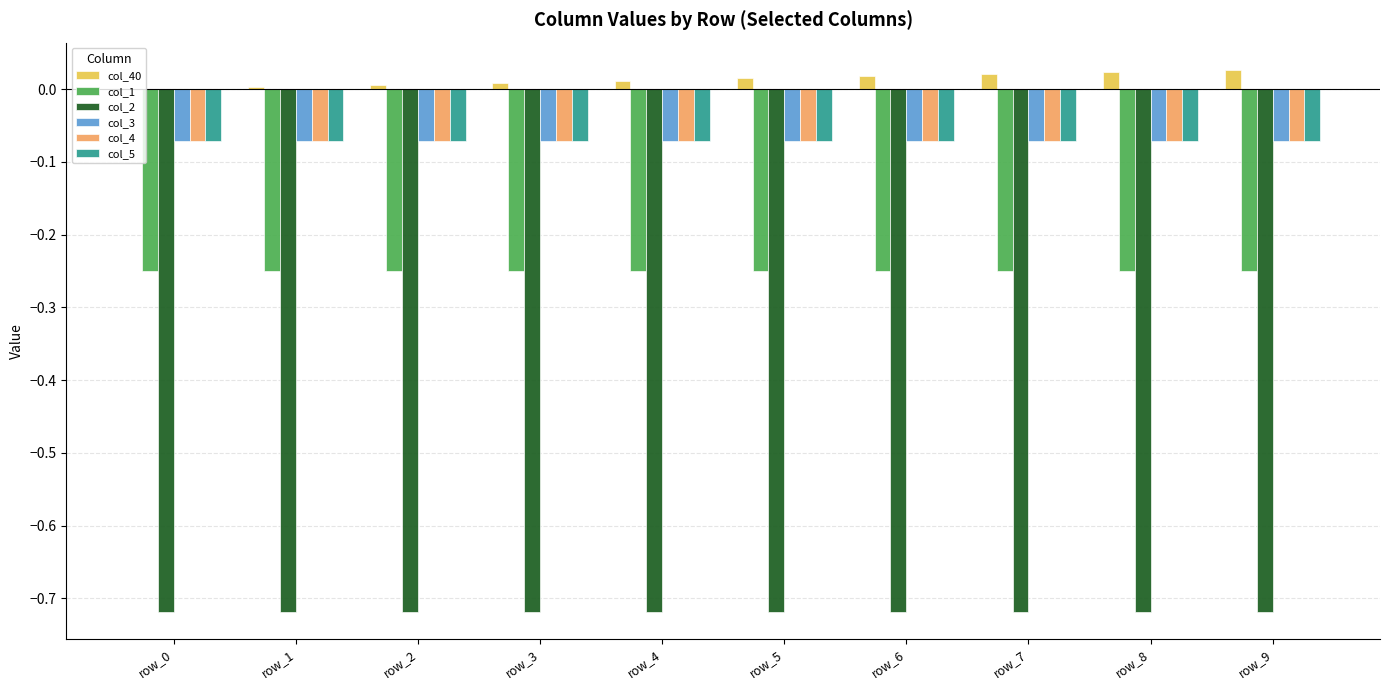

How many groups of bars are there?

10